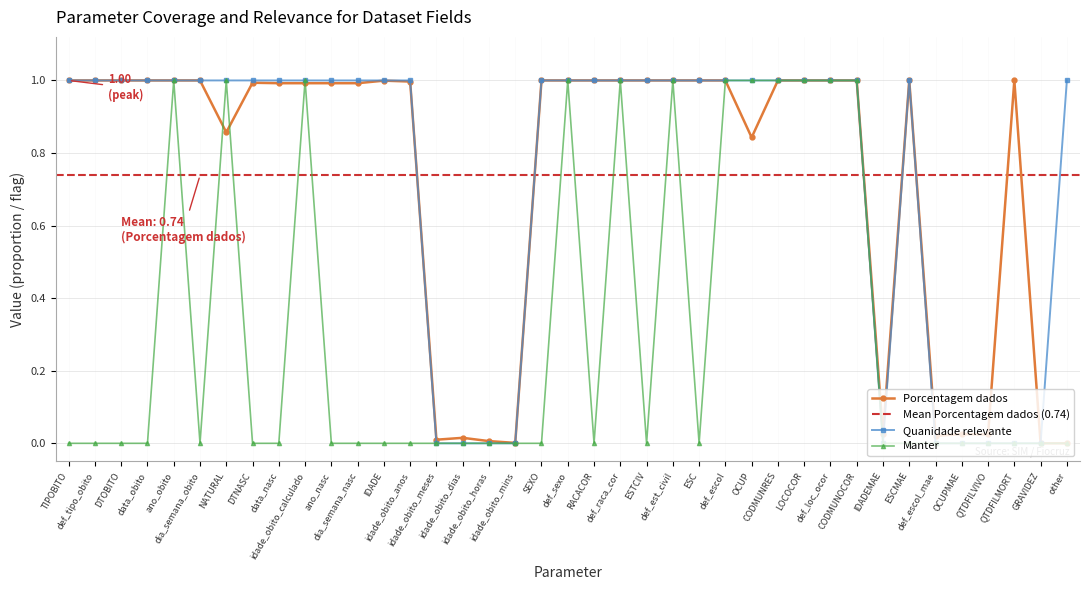

What is the difference between the second highest and second lowest values in the Porcentagem dados series?

1.0